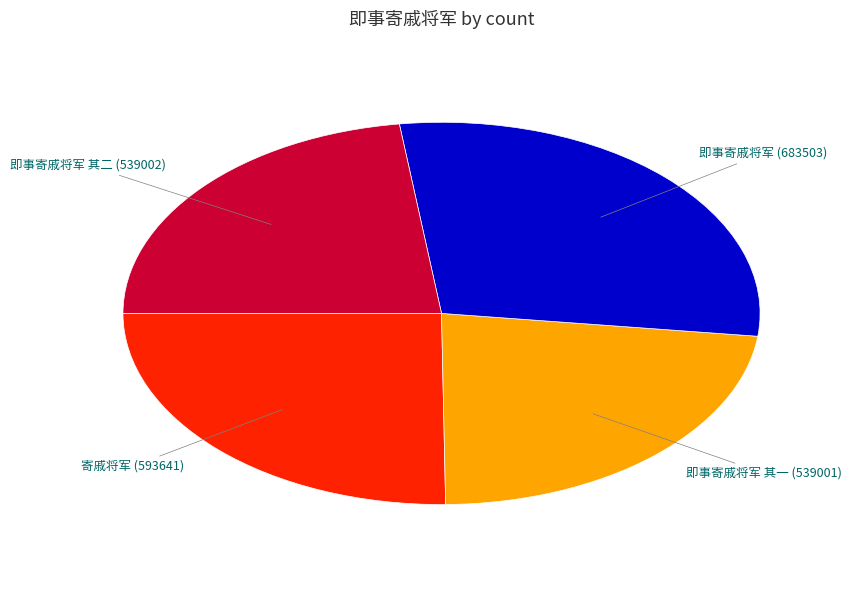

Is there a majority slice in this chart?

No